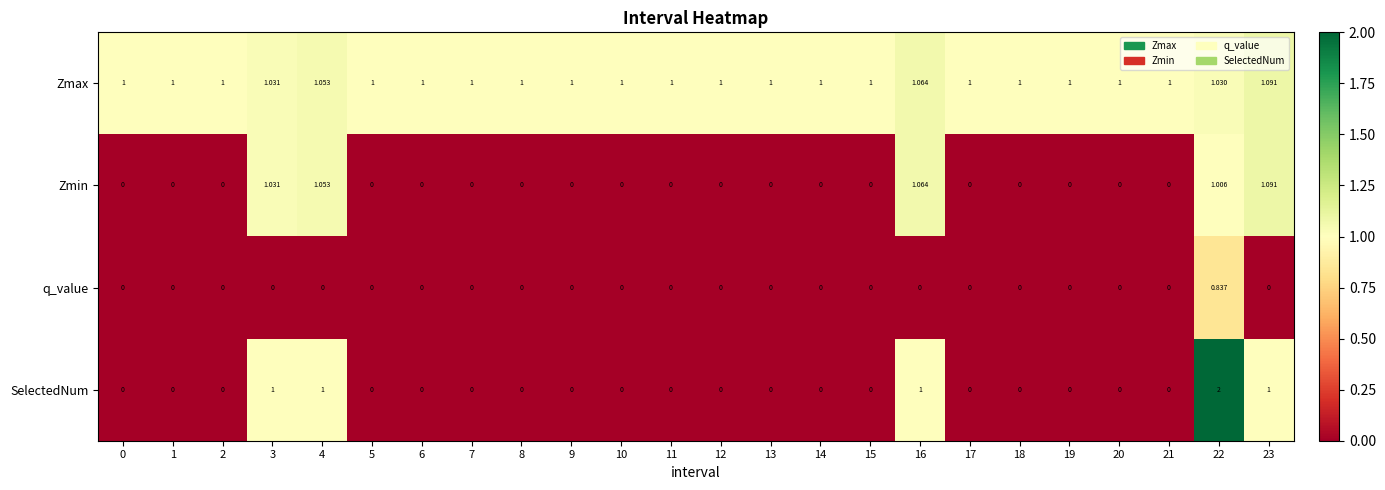

Between 13 and 23, which series saw the biggest shift?

Zmin